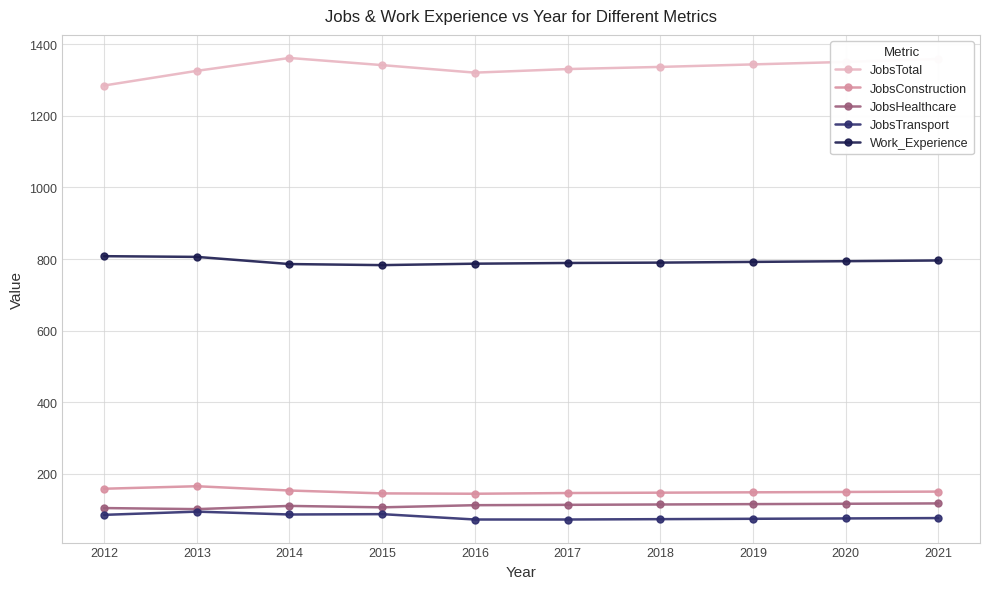

Is the value of JobsConstruction at 2018 greater than the value of JobsTransport at 2013?

Yes